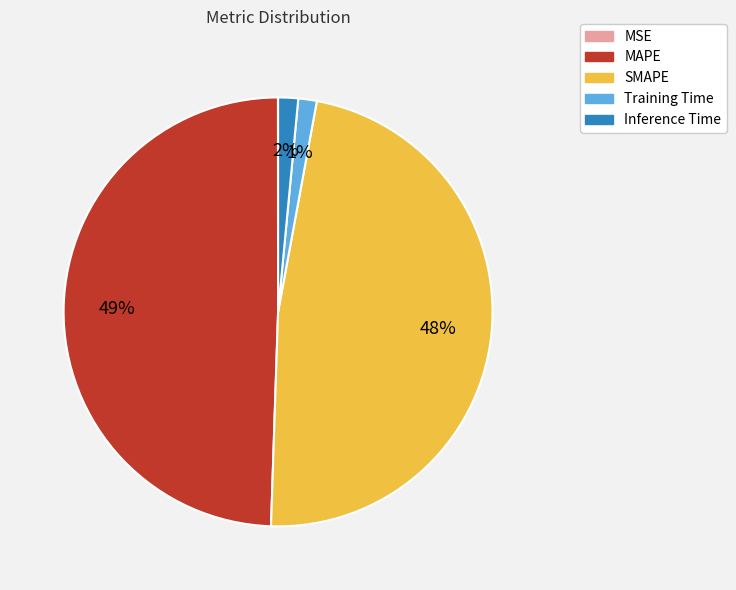

To the nearest percent, what is the average slice percentage?

20%